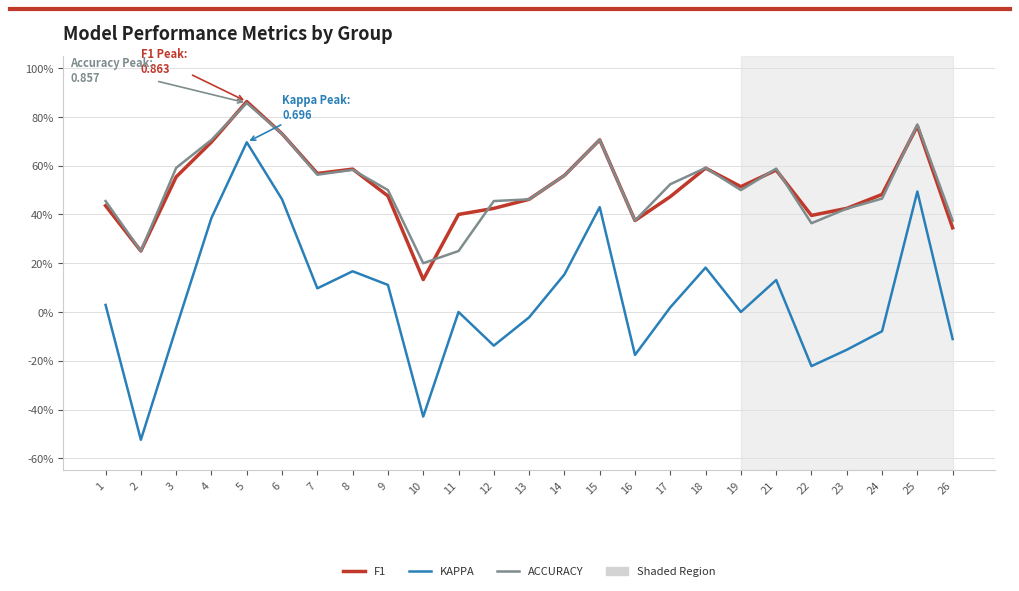

Does the chart have visible grid lines?

Yes